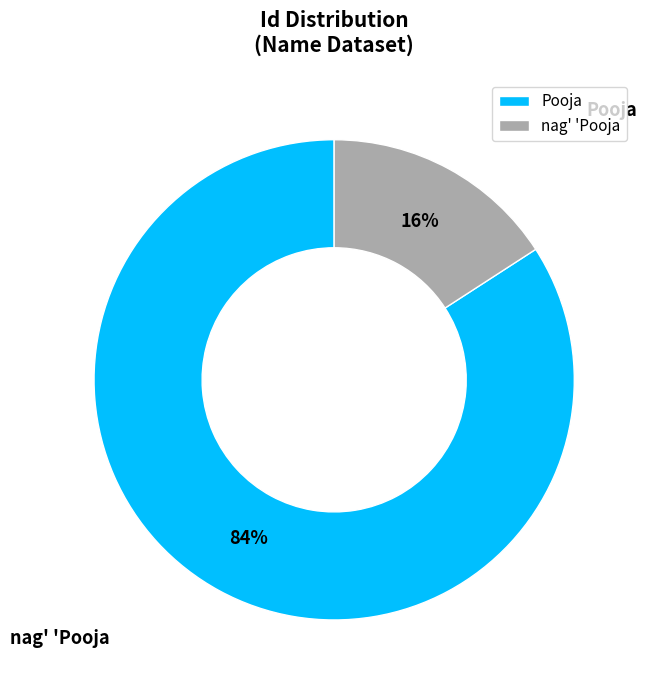

Does Pooja account for over 50% of the chart?

Yes